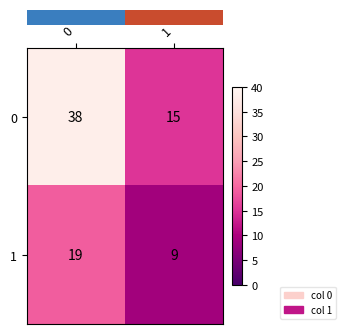

What is the maximum value for 1?

19